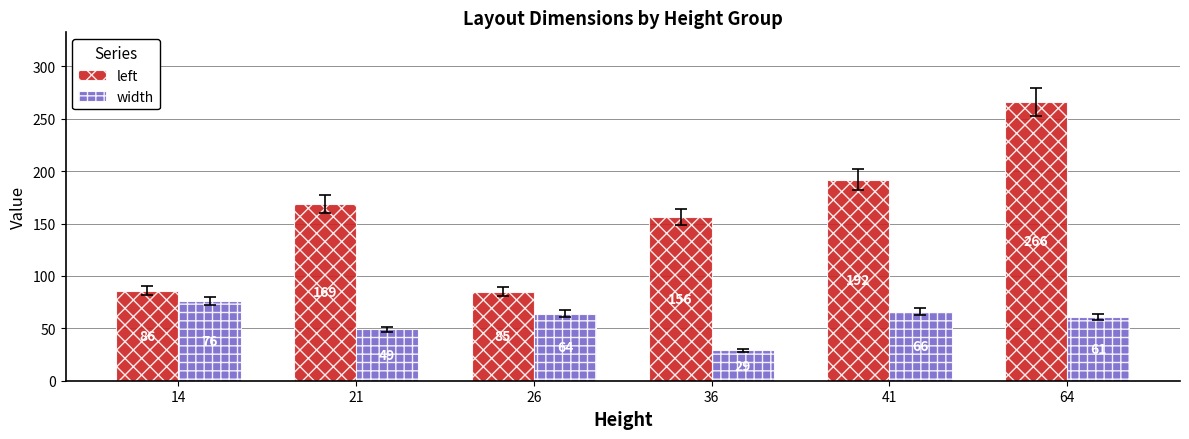

What is the value of the left bar at the 1st from the left?

86